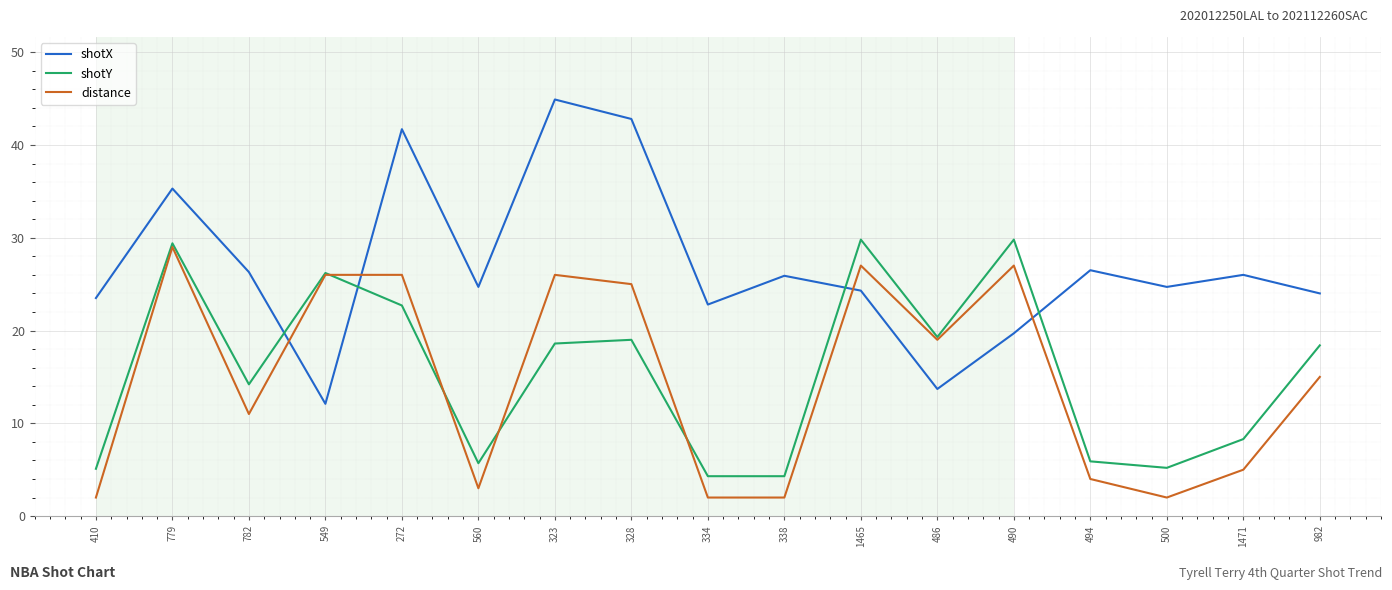

Which series ends up on top after the final intersection of distance and shotY?

shotY